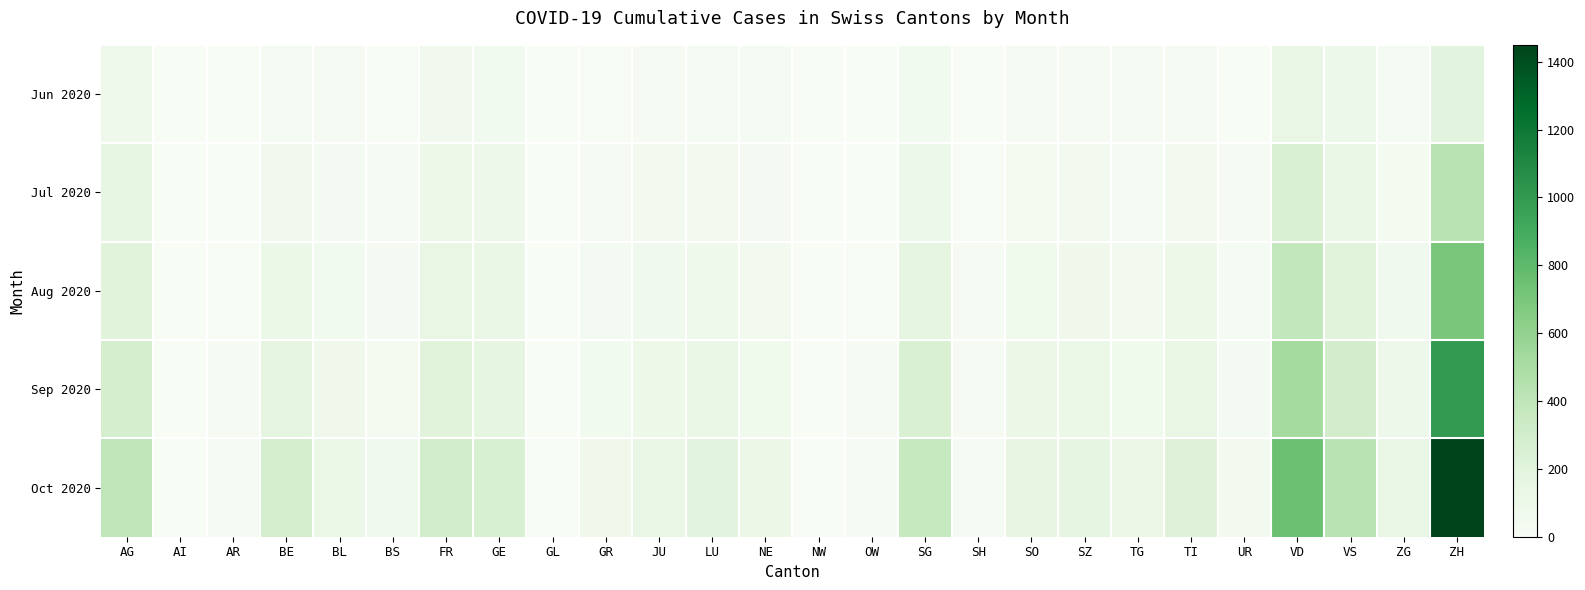

At which category is the sum across all series the highest?

ZH